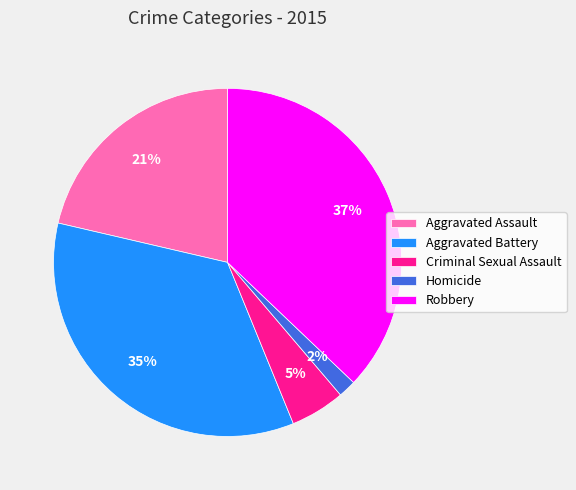

Is the sum of Robbery and Aggravated Assault greater than half?

Yes